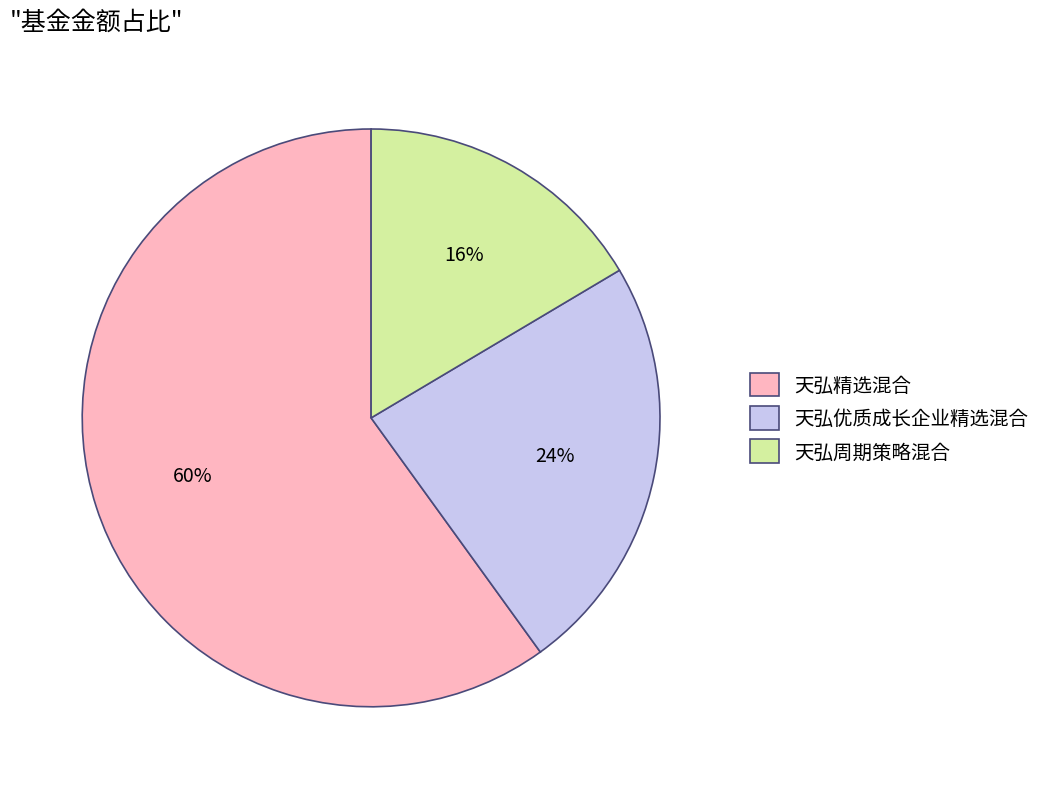

Rank the categories by value from lowest to highest.

天弘周期策略混合, 天弘优质成长企业精选混合, 天弘精选混合